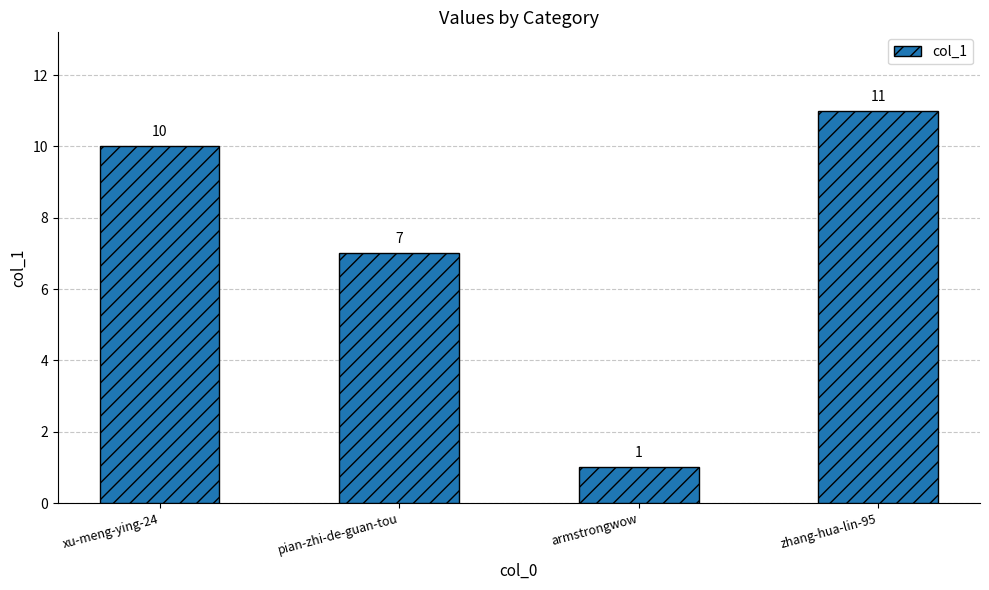

Where is the data nearest to the value 6?

pian-zhi-de-guan-tou